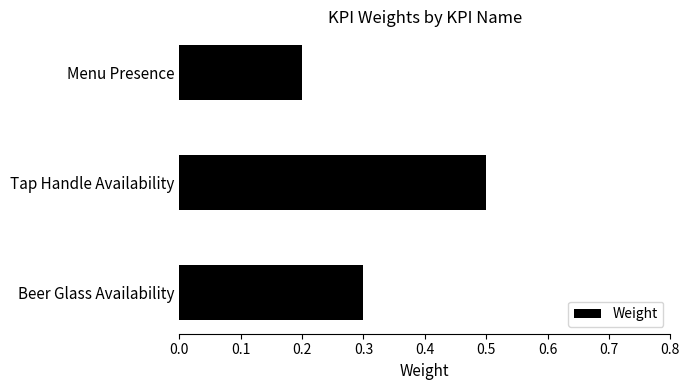

What is the sum of all values?

1.0